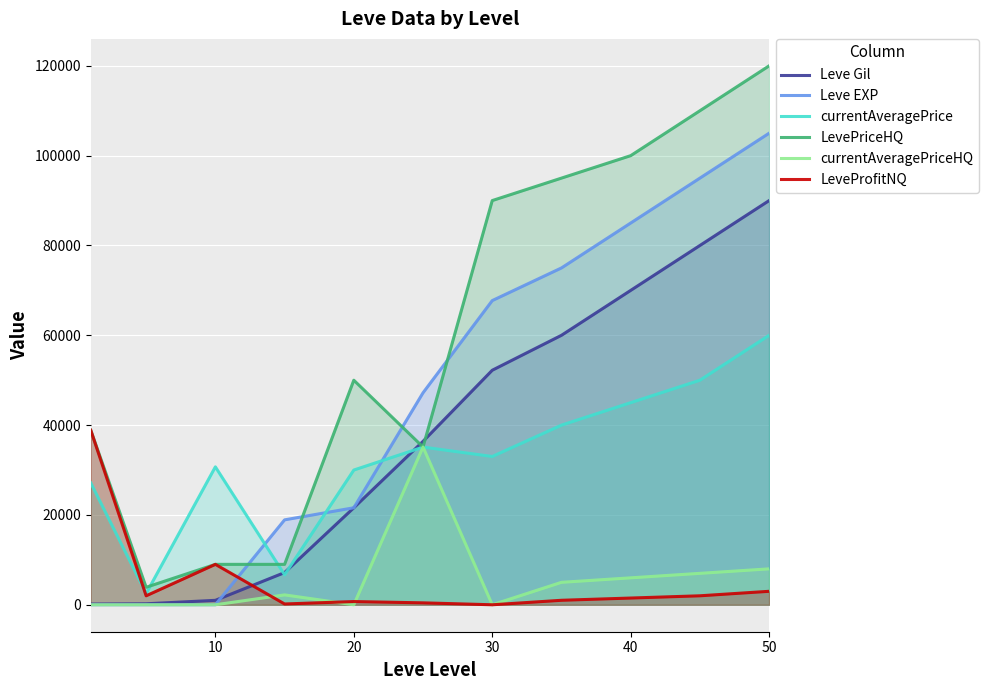

What are all the series names shown in the legend?

Leve Gil, Leve EXP, currentAveragePrice, LevePriceHQ, currentAveragePriceHQ, LeveProfitNQ